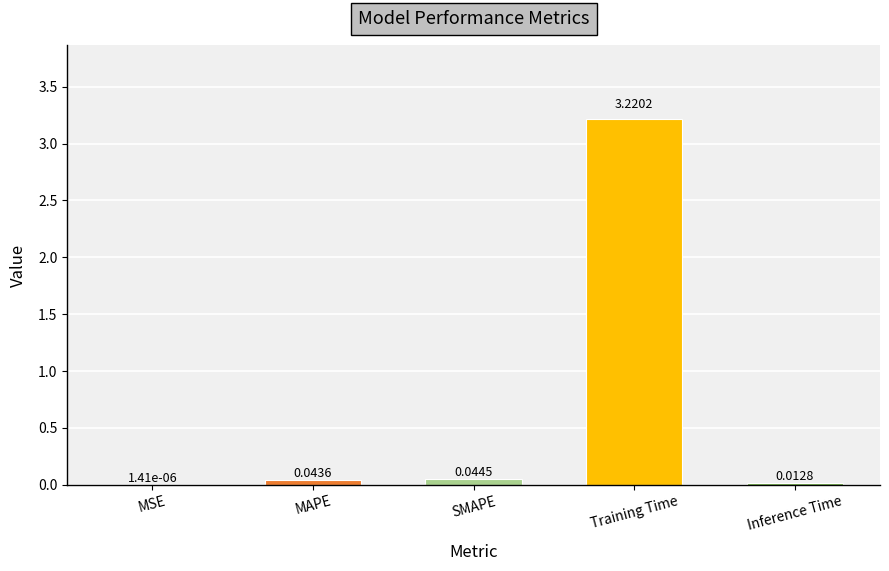

Which has a higher value, SMAPE or MSE?

SMAPE